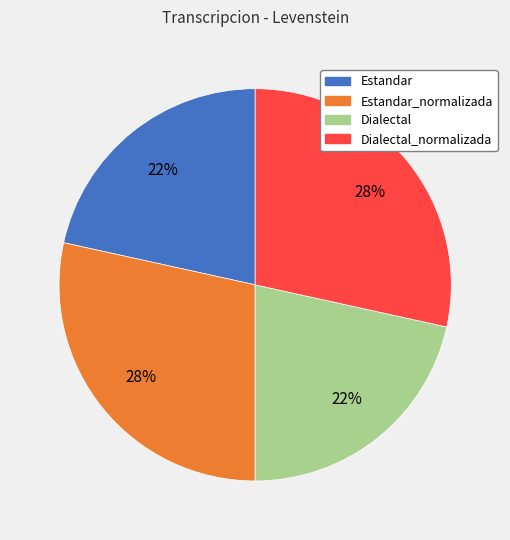

True or false: Estandar accounts for 22% of the total.

True